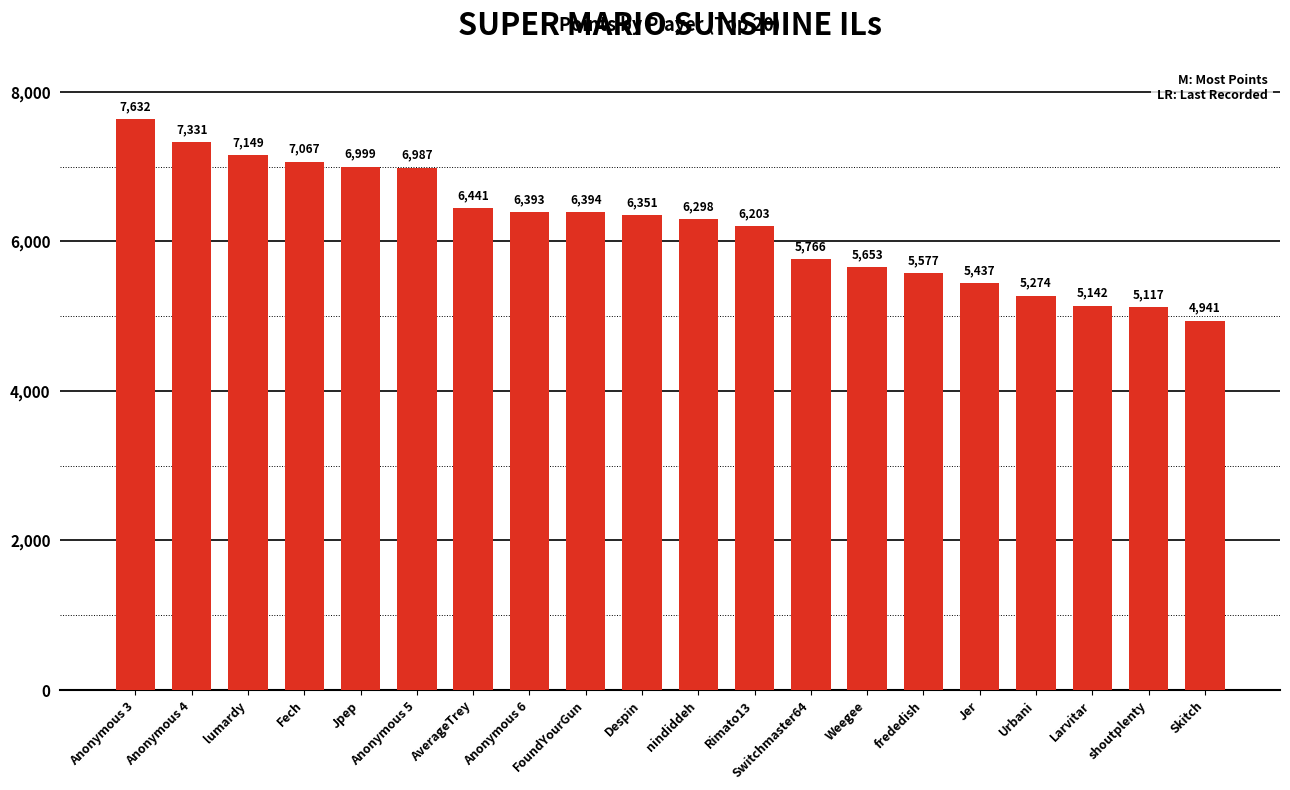

Count the number of categories in the chart.

20